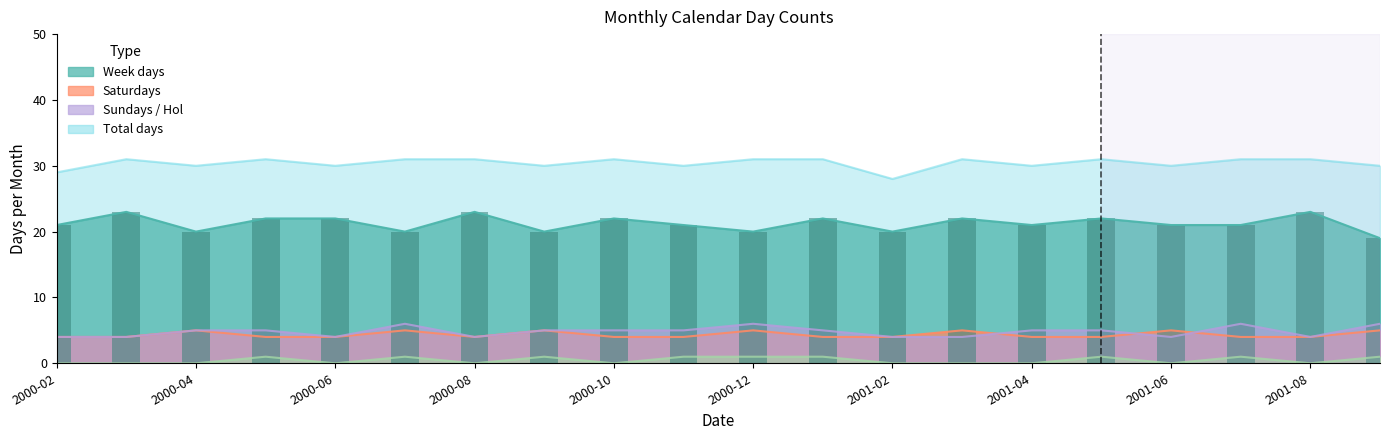

Which category has the highest value across all series?

2000-03-01